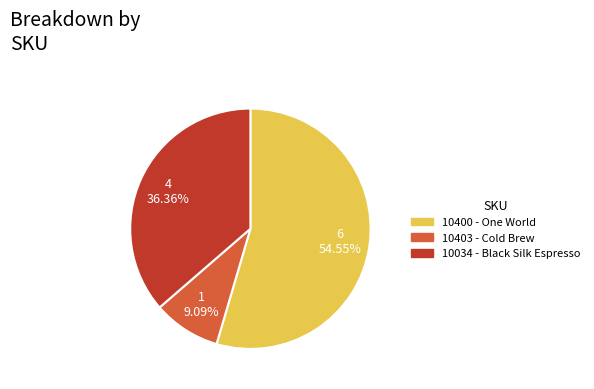

Is there a majority slice in this chart?

Yes